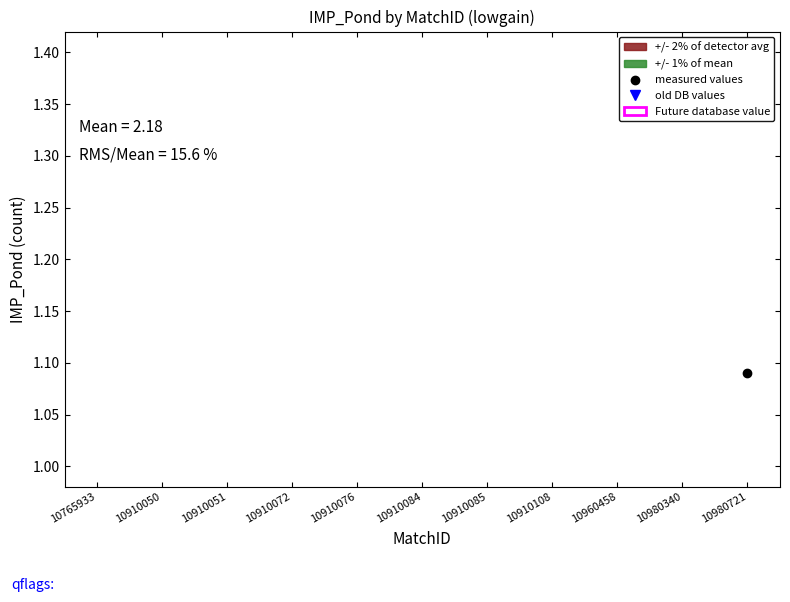

True or false: measured values and old DB values cross at least once.

False